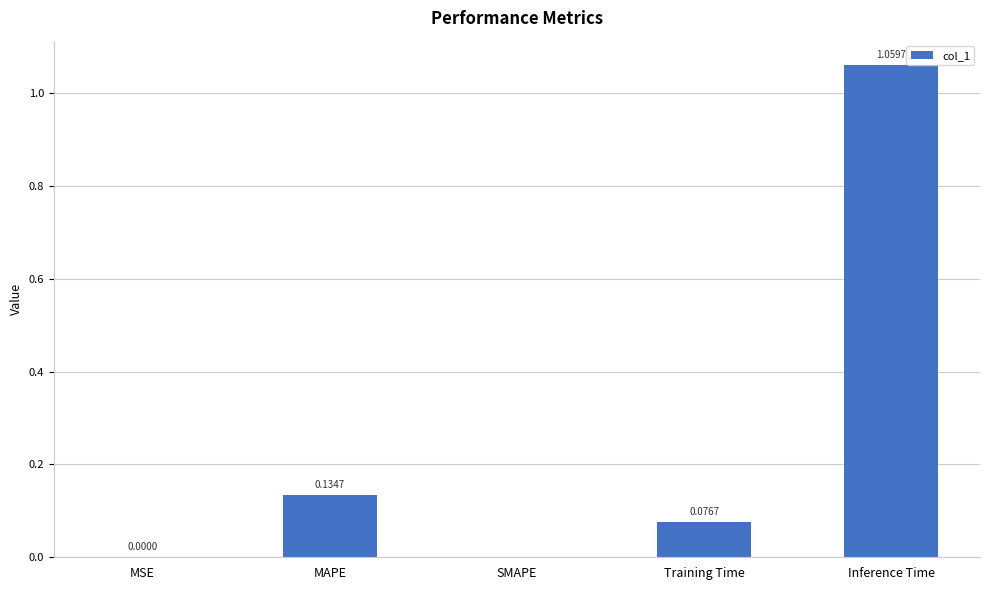

Which has a higher value, Training Time or Inference Time?

Inference Time